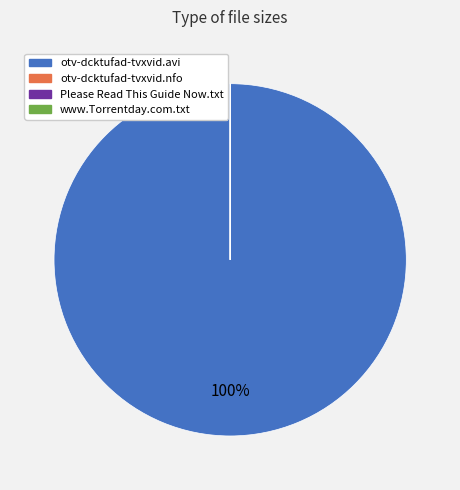

The otv-dcktufad-tvxvid.avi slice represents 100% of the pie. True or false?

True